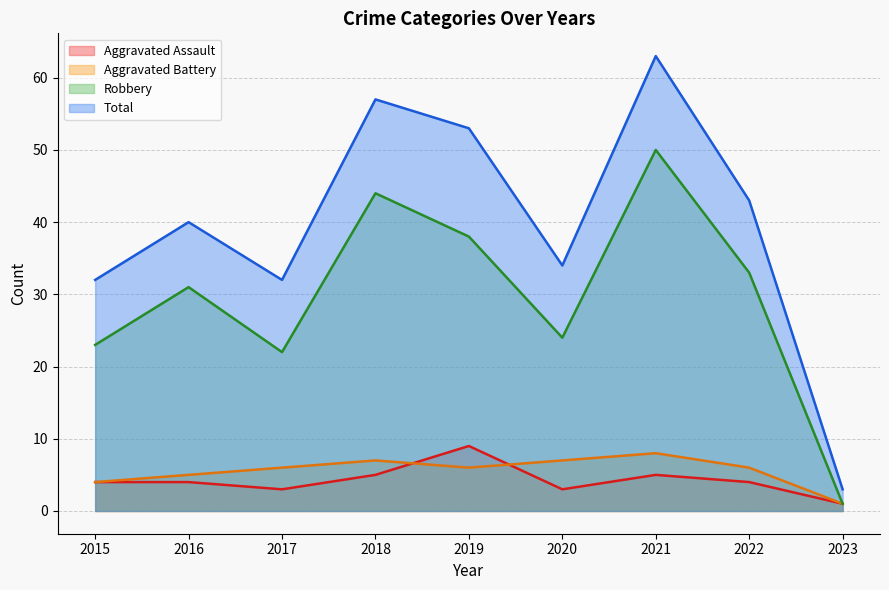

Where is the first local maximum for Aggravated Assault?

2019